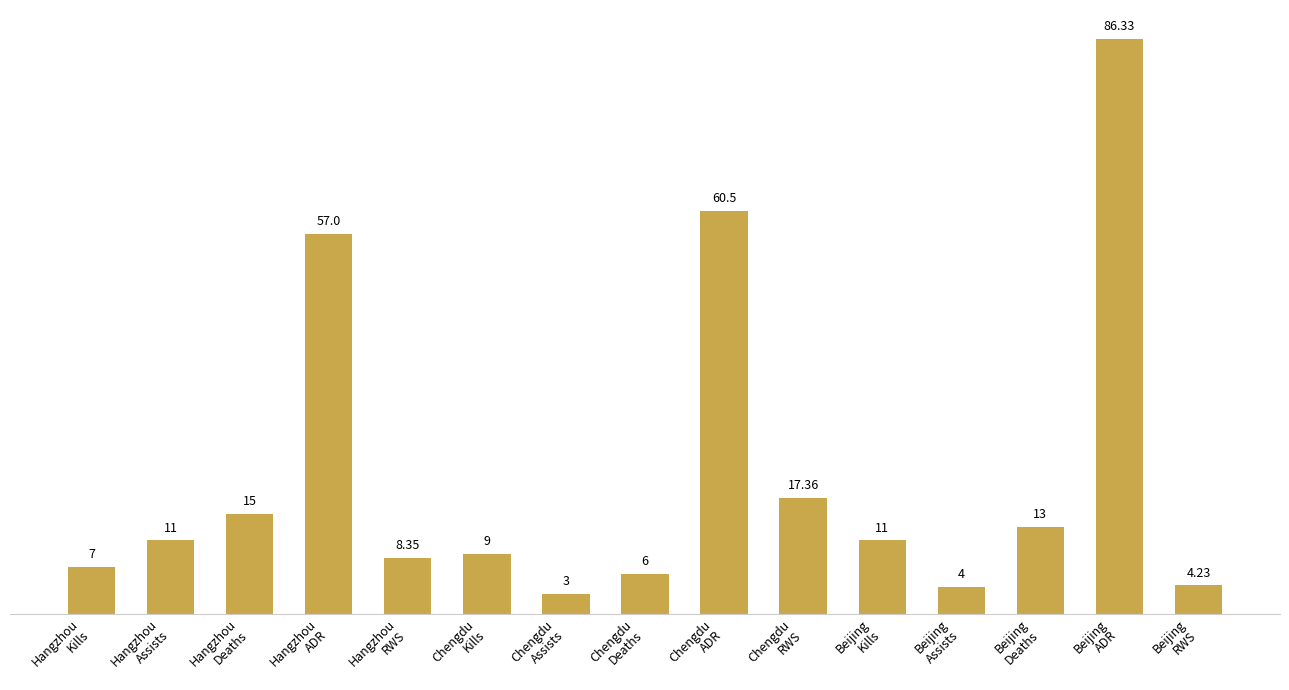

What is the label of the 12th bar from the right?

Hangzhou
ADR